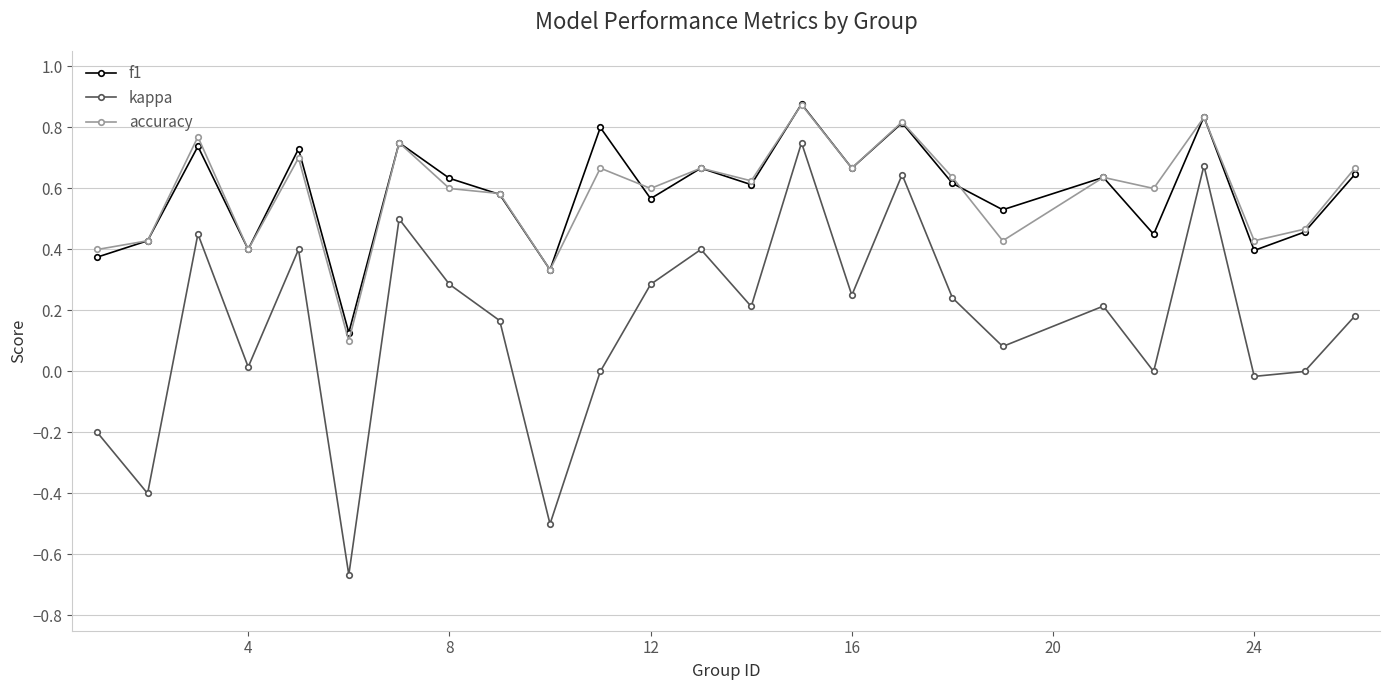

How many interior local peaks does the kappa series have?

8